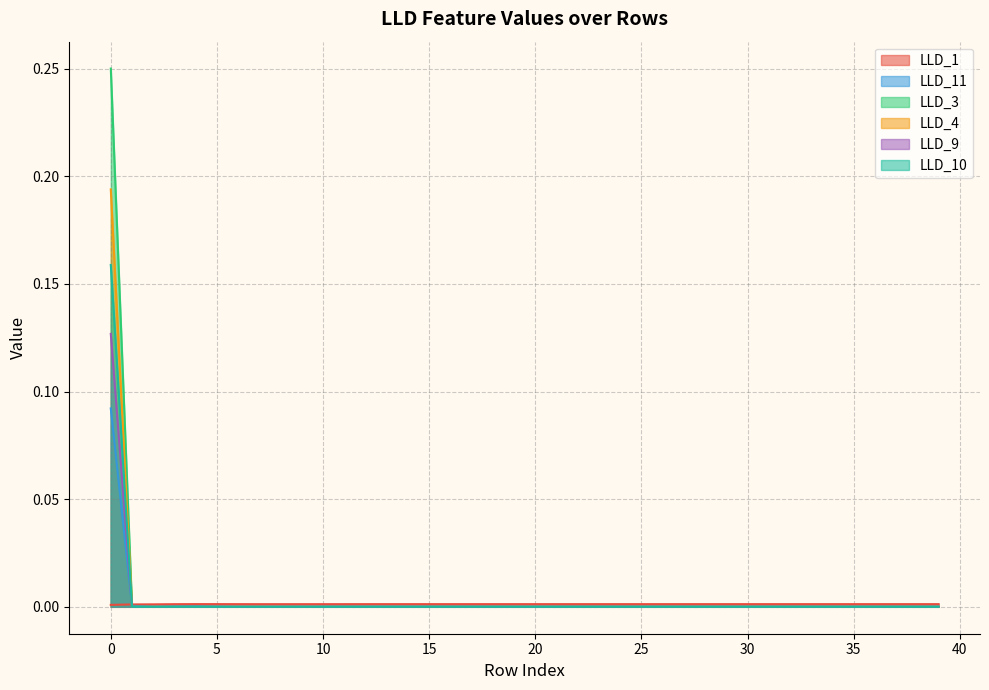

At how many categories does at least one series exceed 0?

40